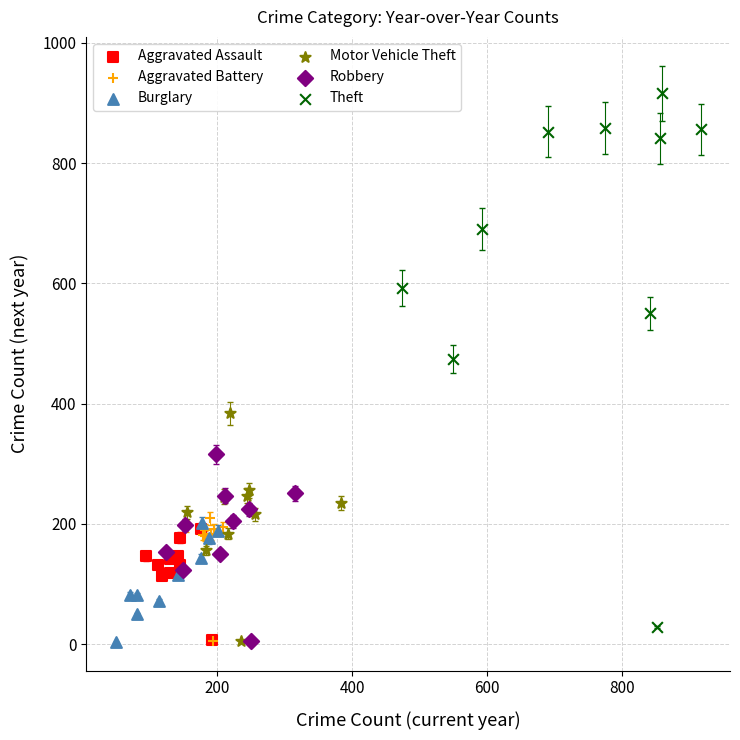

Which series contains the highest Y value?

Theft